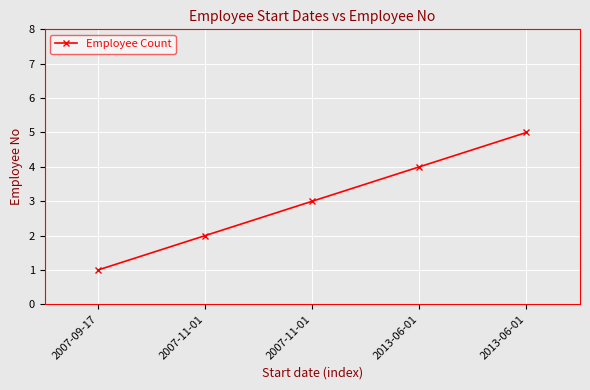

What is the sum of all values?

15